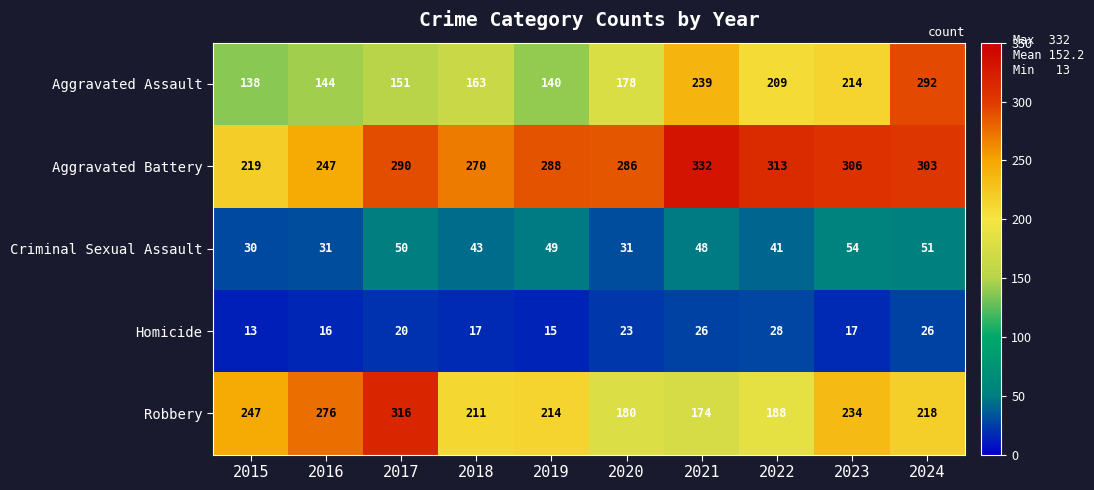

Which label corresponds to the smallest value in the chart?

2015